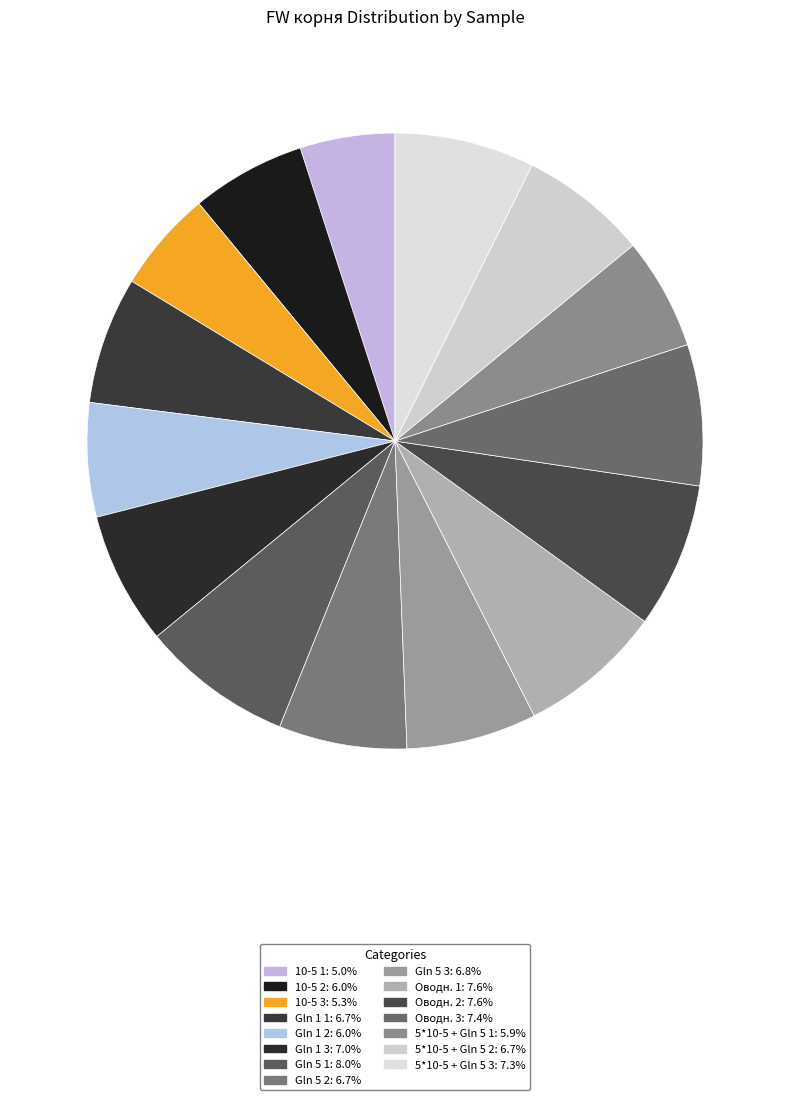

Does 10-5 3 account for over 50% of the chart?

No